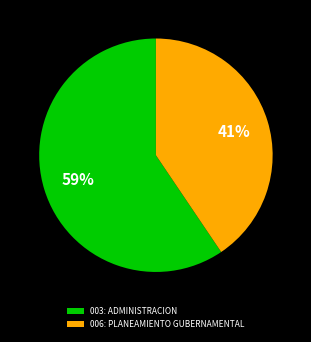

Which slice is the smallest?

006: PLANEAMIENTO GUBERNAMENTAL